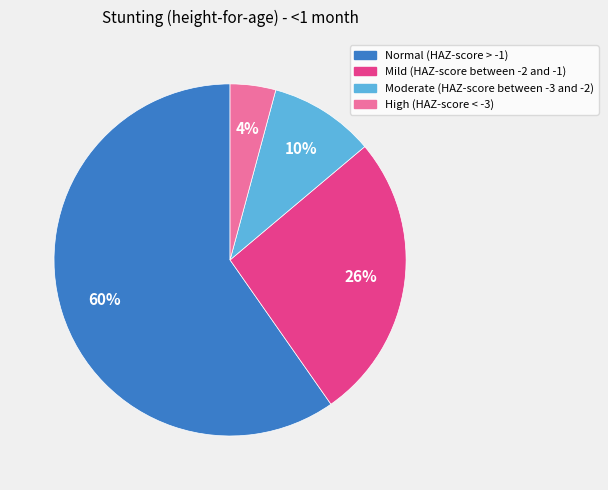

How many segments does this pie chart have?

4